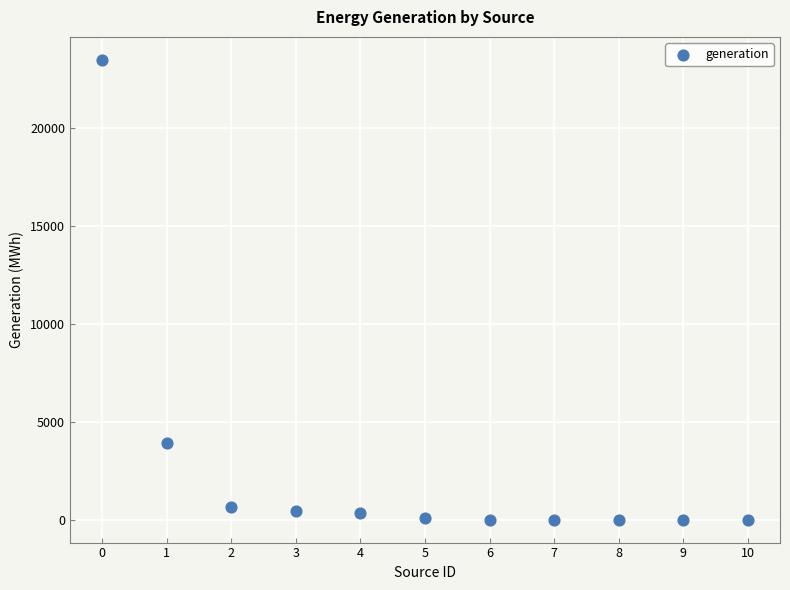

What is the average Y value?

2625.1